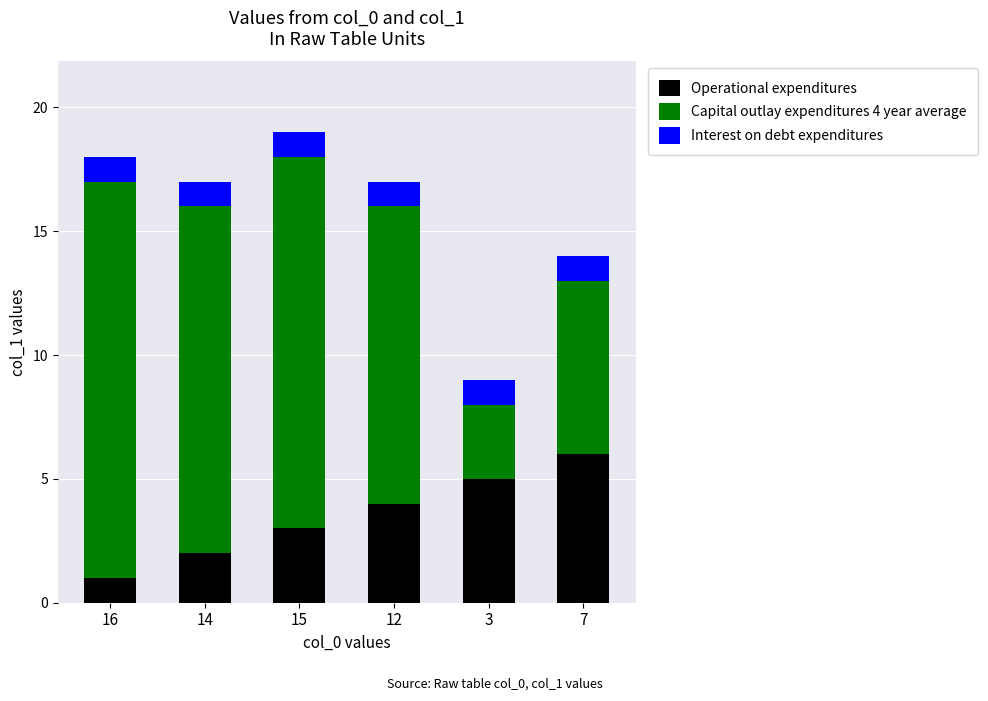

Reading left to right, what are the values for Operational expenditures?

16=1	14=2	15=3	12=4	3=5	7=6